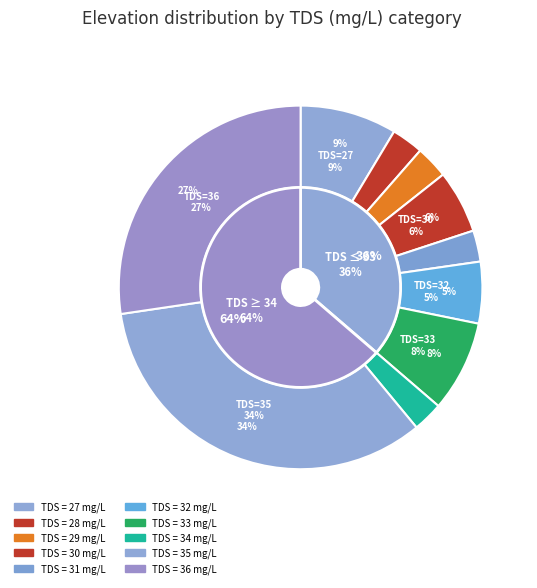

To the nearest percent, what is the difference between the 27 and 34 slice percentages?

6%